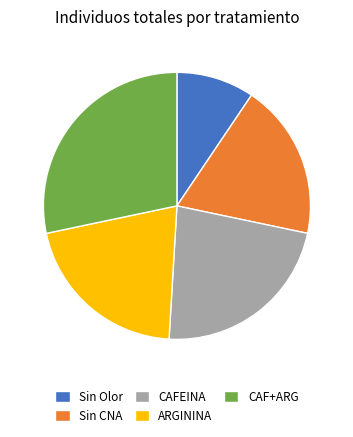

What is the smallest slice in the pie chart?

Sin Olor